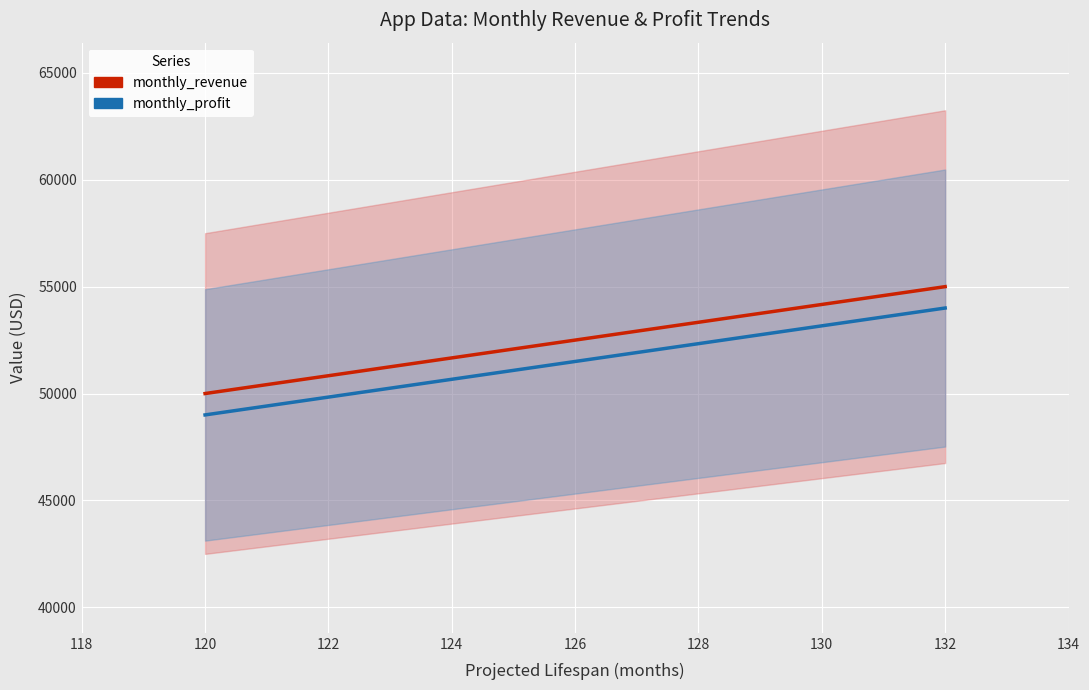

Reading left to right, what are all the values shown in this chart?

monthly_revenue: 50000	55000
monthly_profit: 49000	54000